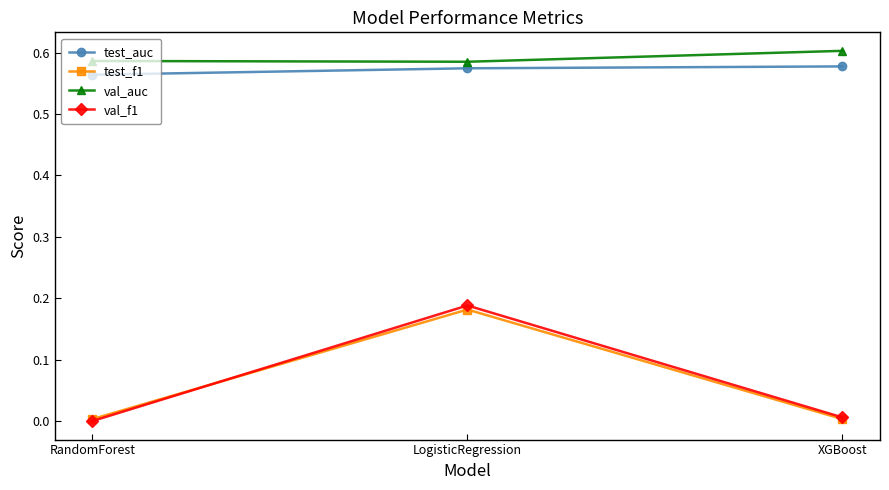

How many val_auc values are between 0 and 1?

3